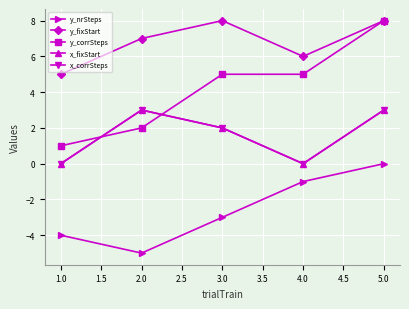

At how many categories does at least one series exceed 6?

3